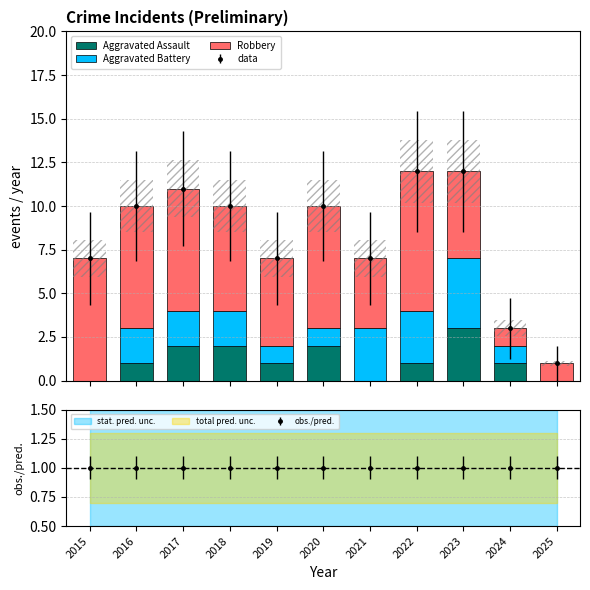

What is the difference between the Robbery values at 2019 and 2017?

2